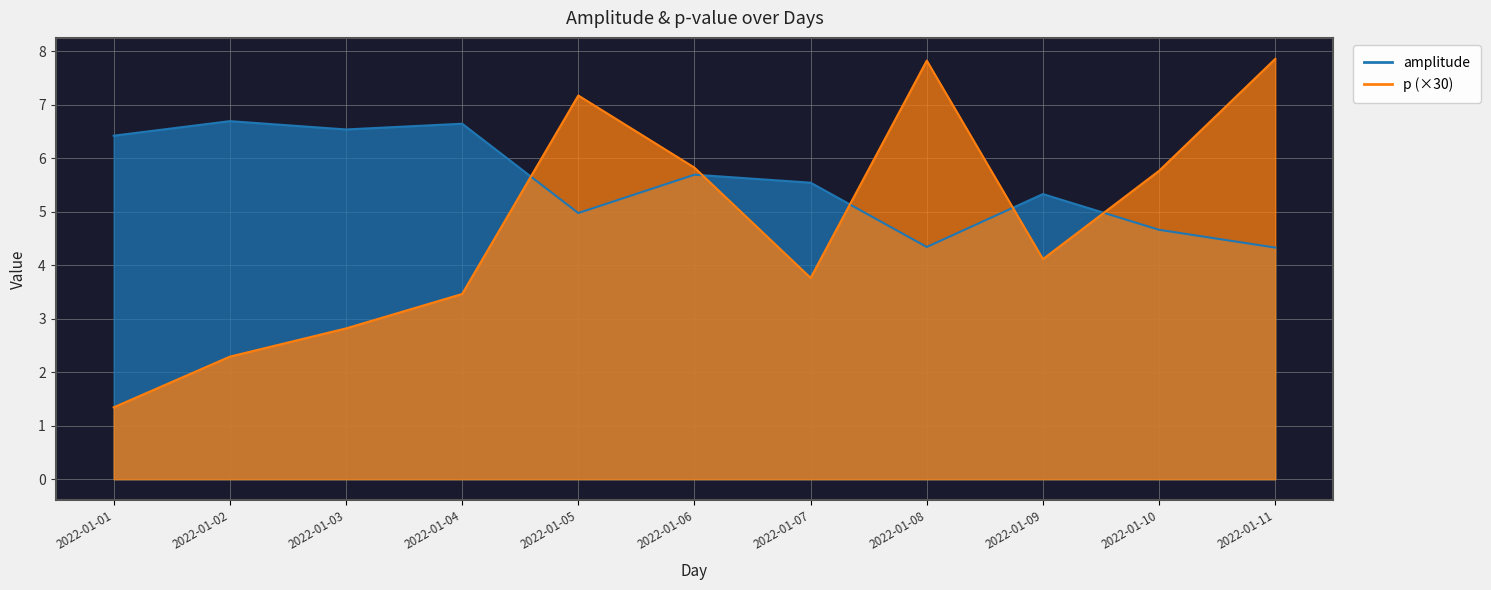

Which series has the widest spread of values?

p